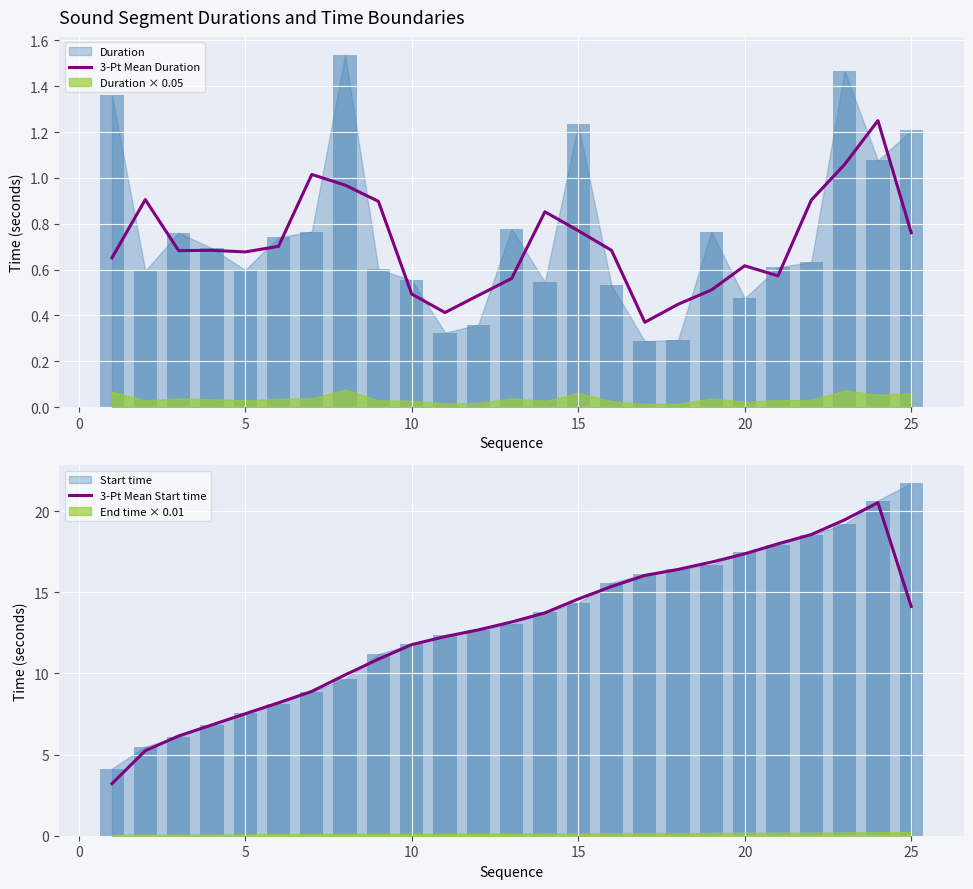

Is it true that 3-Pt Mean Start time equals 7.5 at 5?

True